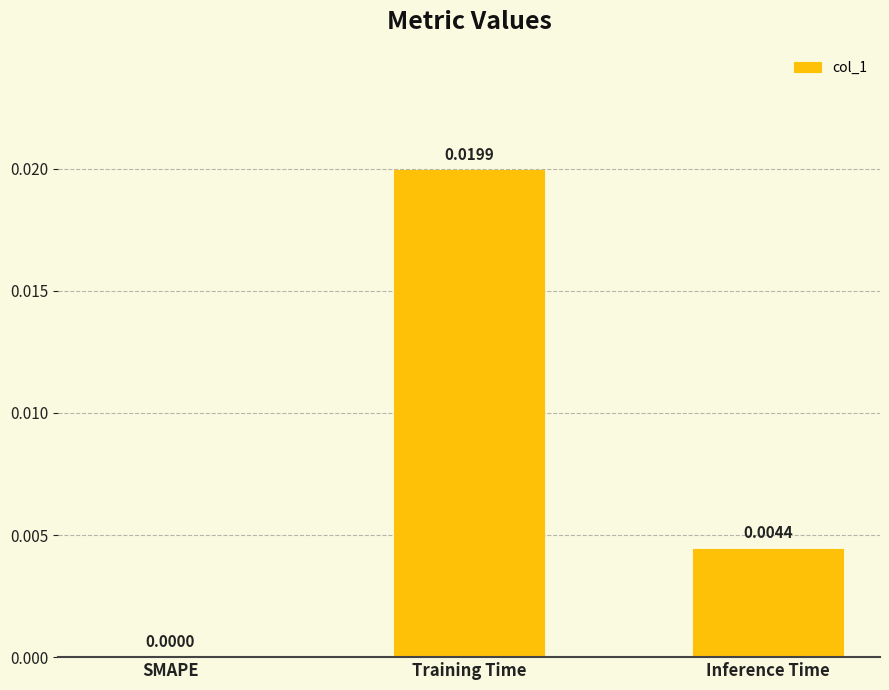

At which category does the chart reach its peak across all series?

Training Time